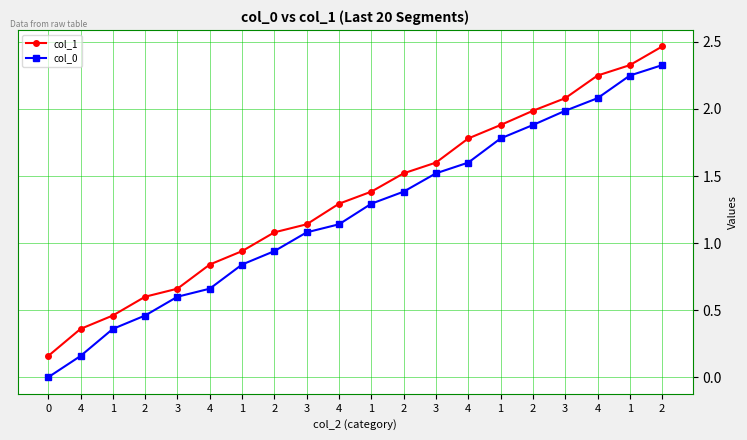

What are all the series names shown in the legend?

col_1, col_0